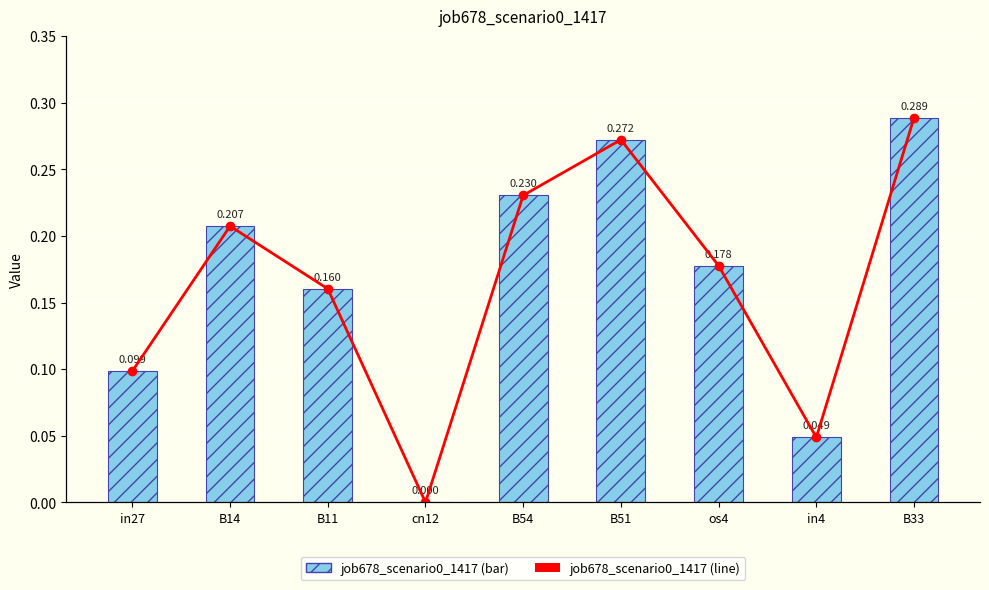

What is the average value of the job678_scenario0_1417 (line) series?

0.2